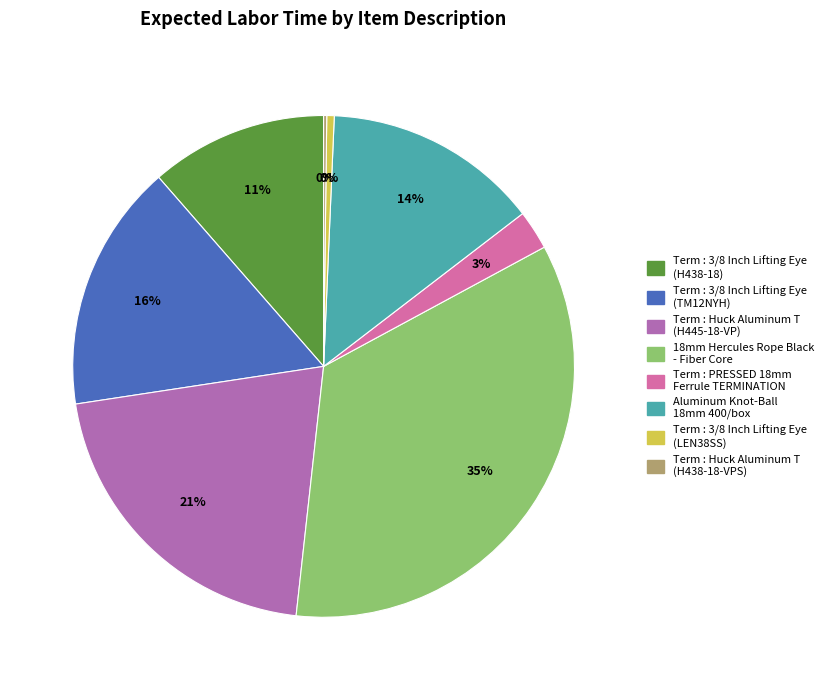

What is the largest slice in the pie chart?

18mm Hercules Rope Black - Fiber Core